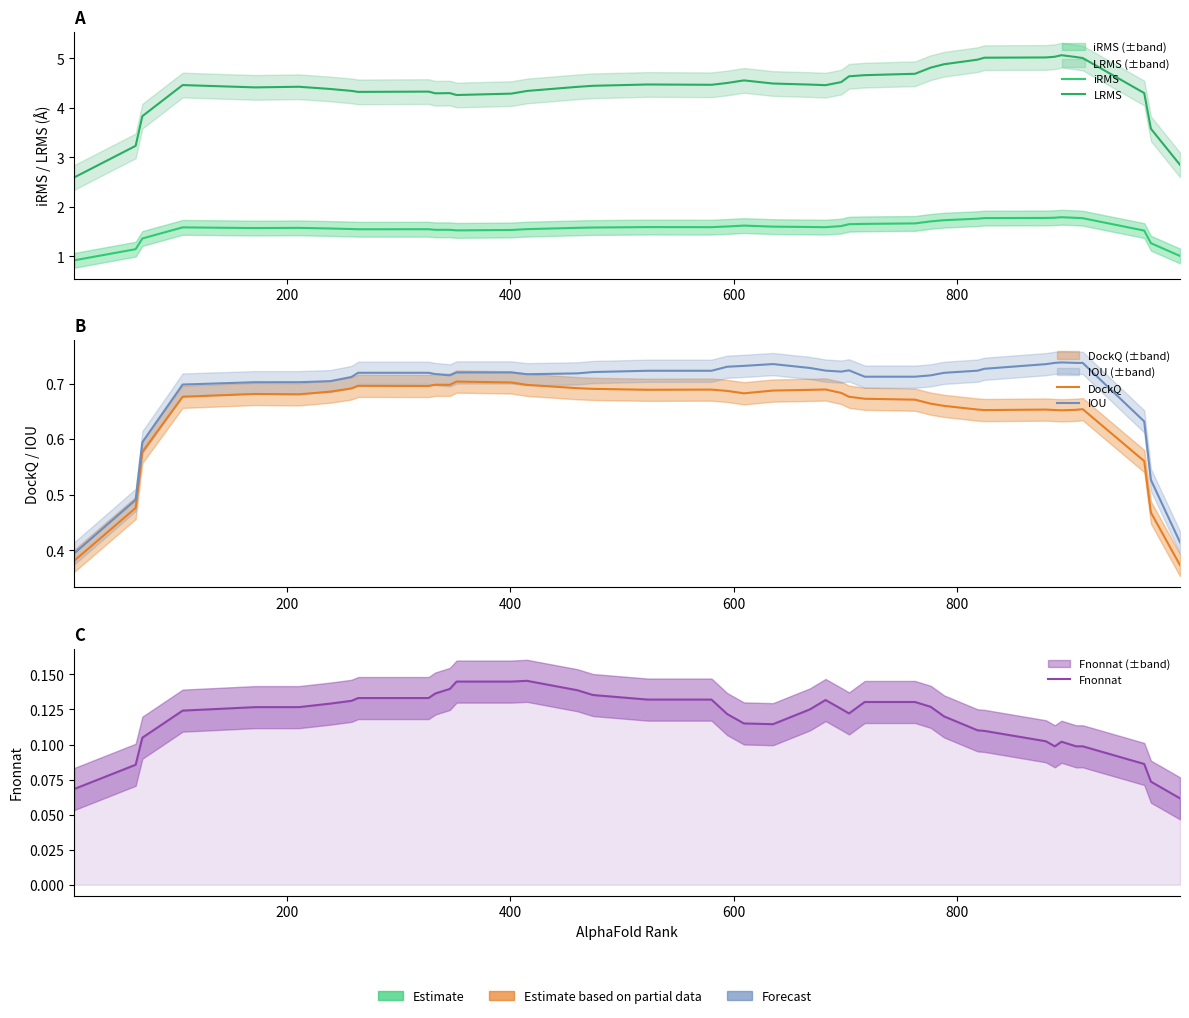

Does the chart display data point markers on the line(s)?

No